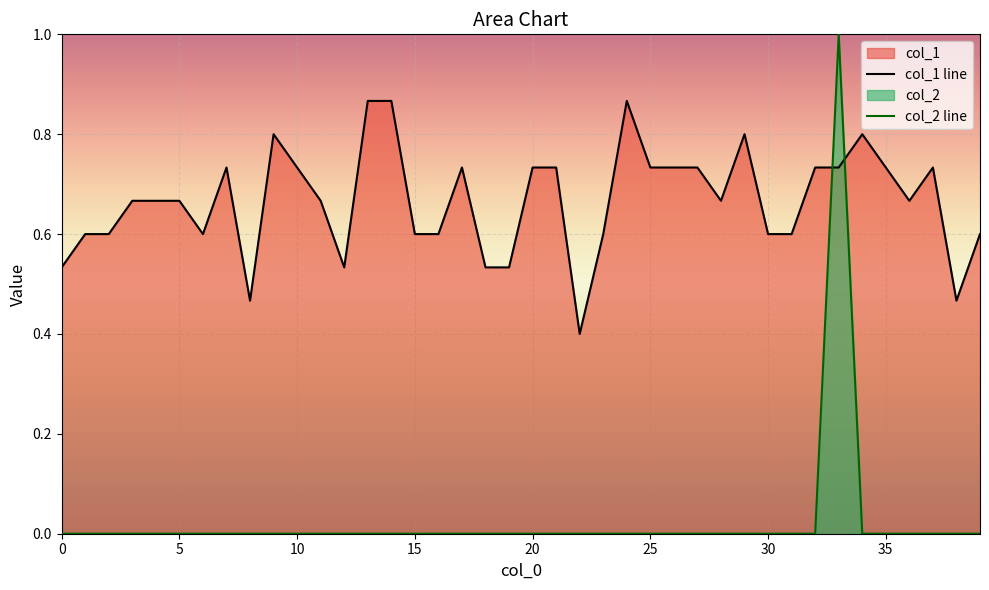

True or false: col_1 line has more than 1 points higher than both neighbors.

True